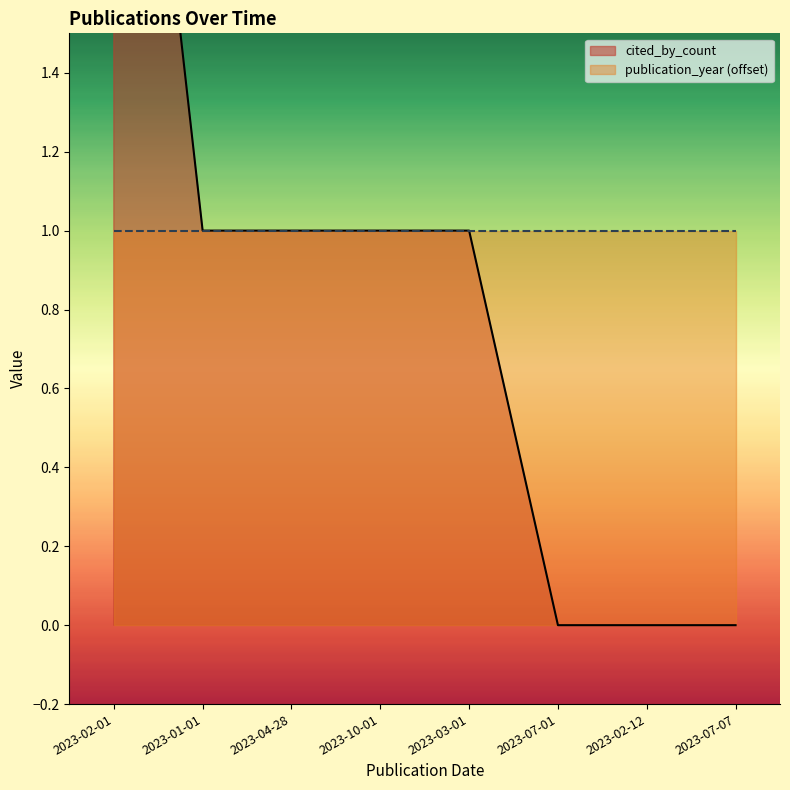

Which category has the highest value across all series?

2023-02-01